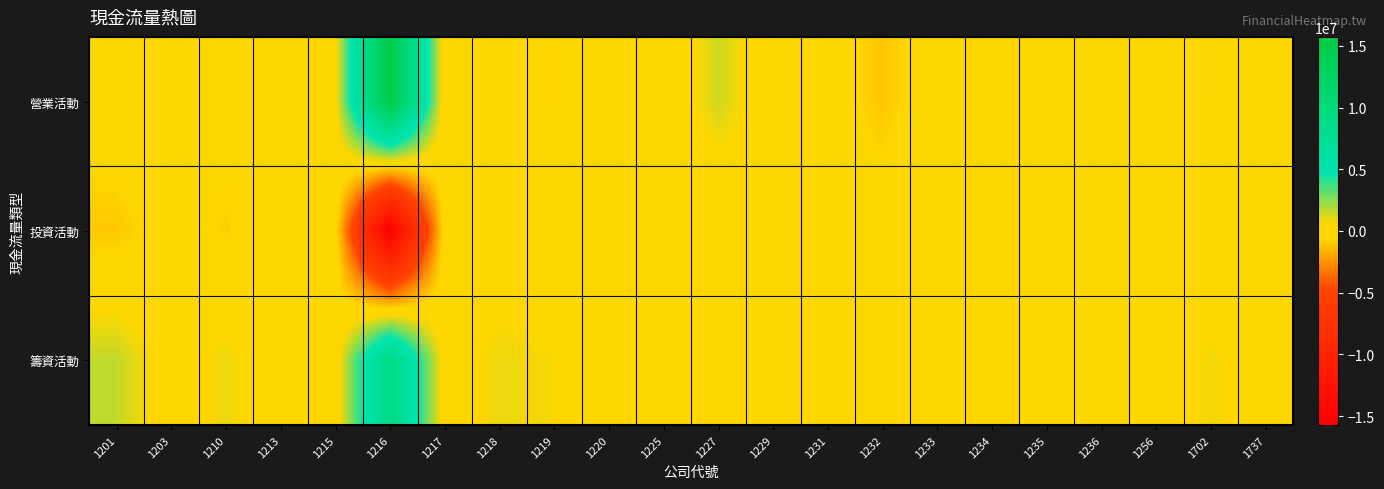

Reading left to right, transcribe all the data shown in this chart.

營業活動: 1201=89098	1203=265744	1210=-325870	1213=-5822	1215=344256	1216=15499213	1217=-151975	1218=-518445	1219=-646799	1220=-63135	1225=-414265	1227=1387837	1229=-149821	1231=-77703	1232=-1111224	1233=144463	1234=-102172	1235=-38886	1236=90787	1256=137920	1702=639468	1737=155419
投資活動: 1201=-1077684	1203=-62461	1210=-811444	1213=12509	1215=-205663	1216=-15728840	1217=-194880	1218=-109323	1219=-54382	1220=-45749	1225=416	1227=-474820	1229=-68902	1231=-420070	1232=-33087	1233=-48020	1234=-253953	1235=-101056	1236=26472	1256=-142473	1702=-514012	1737=-338158
籌資活動: 1201=1622163	1203=45435	1210=951190	1213=37	1215=-71689	1216=9128389	1217=92496	1218=955105	1219=709170	1220=-120081	1225=536134	1227=-7418	1229=-95738	1231=497760	1232=133878	1233=-35818	1234=-152315	1235=140873	1236=-20159	1256=43824	1702=847528	1737=-3429